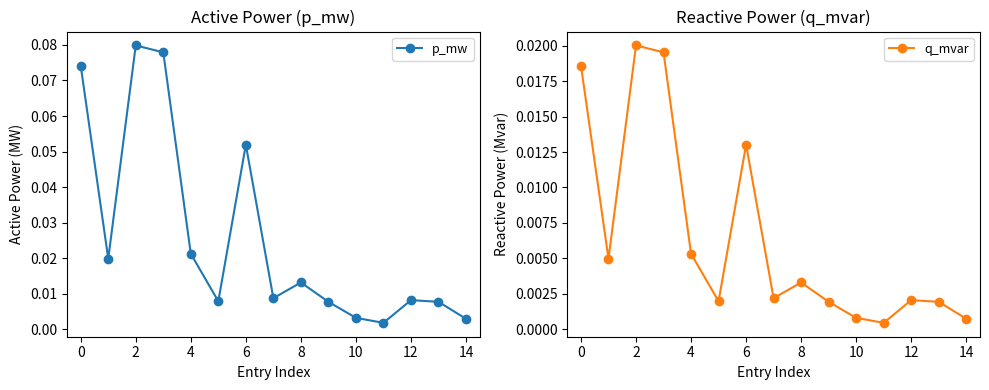

In p_mw, how many points are lower than both neighbors (excluding endpoints)?

4